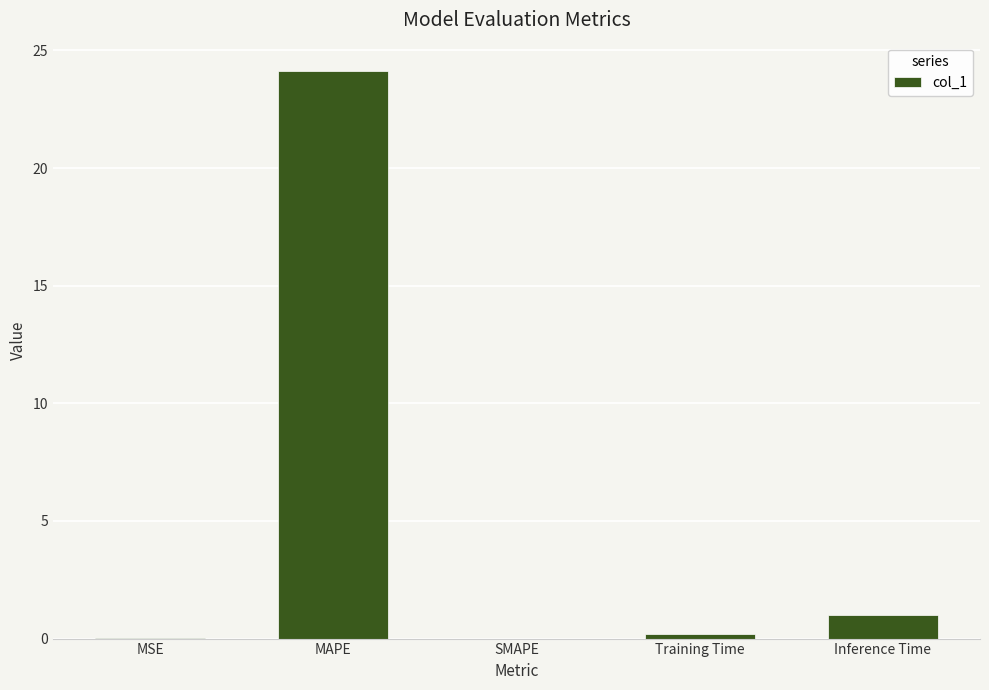

What is the sum of the values at Inference Time and SMAPE?

1.0